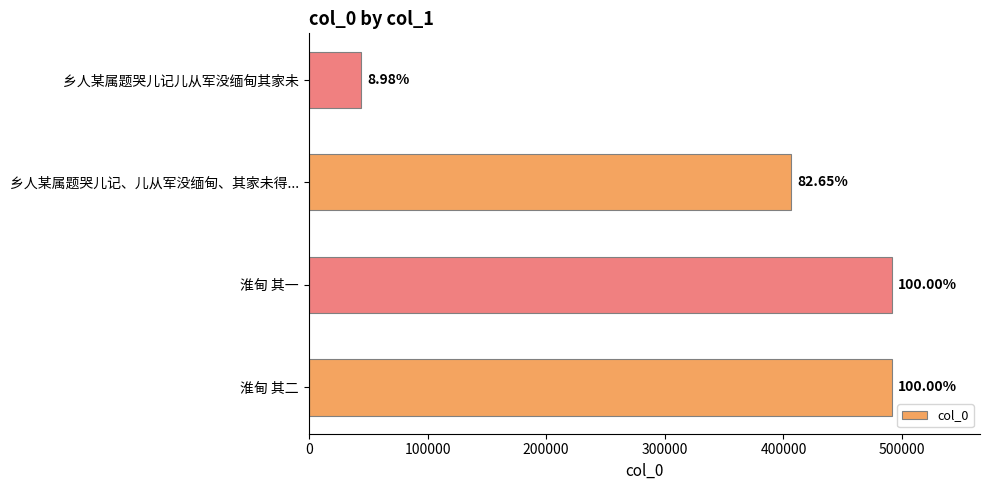

Are the bars horizontal?

Yes